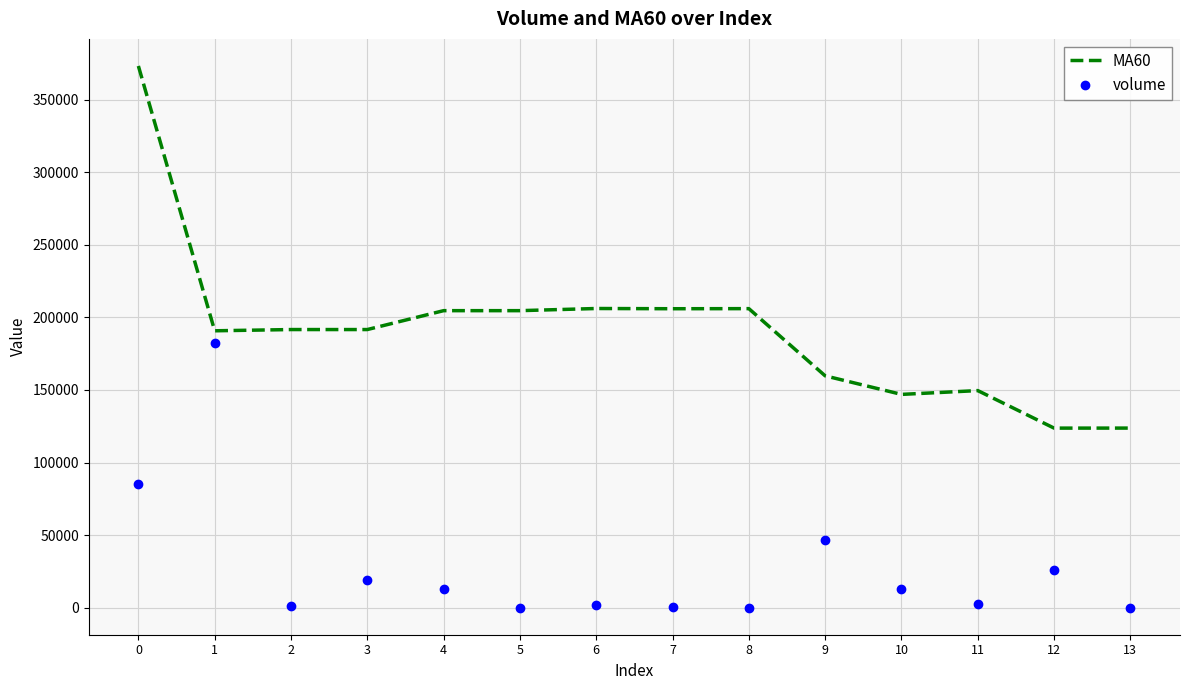

How many series are shown in this chart?

2